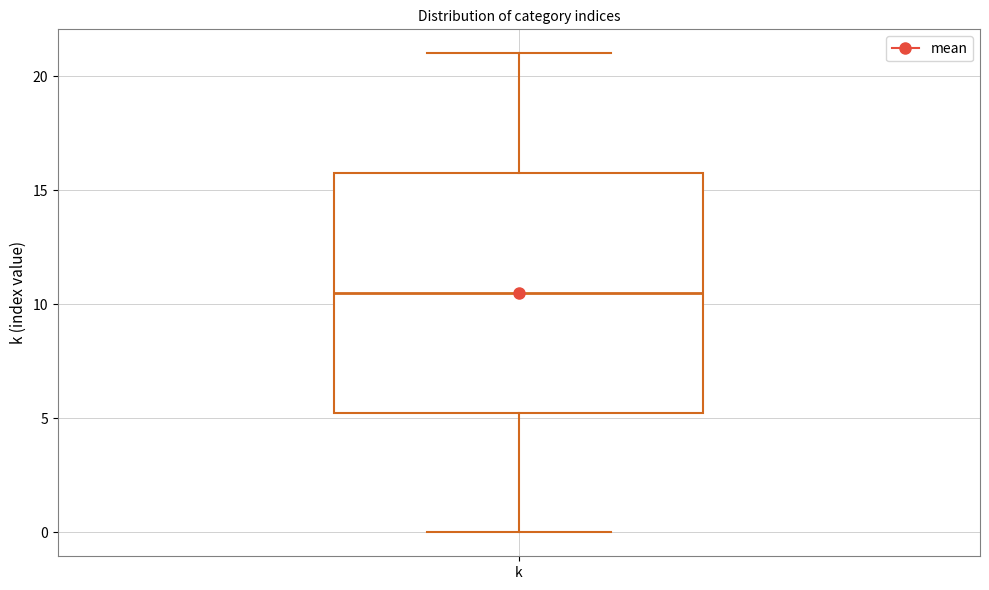

Transcribe this box plot: give where the median line is, the range the box spans, and where the two whiskers end, as read against the y-axis. The values are not printed on the chart, so give them approximately, as read against the axis.

median 10.5, box 5.5 to 16.0, whiskers 0.0 to 21.0